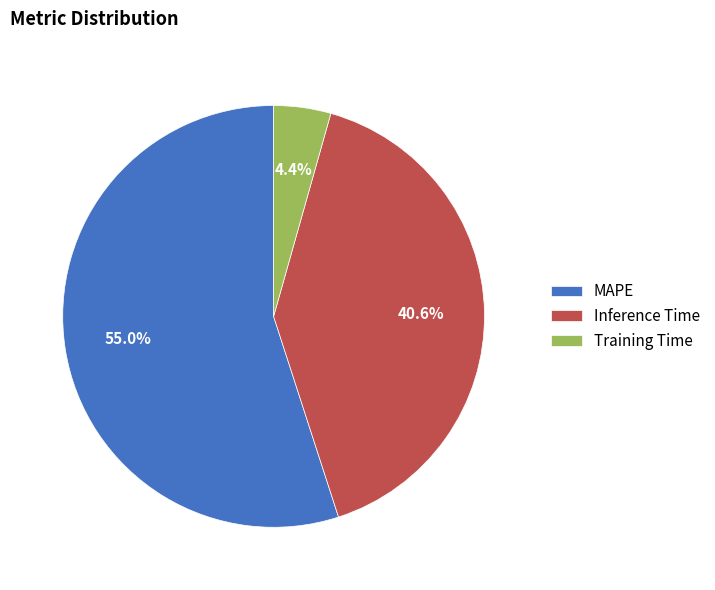

To the nearest percent, what portion does Inference Time represent?

41%